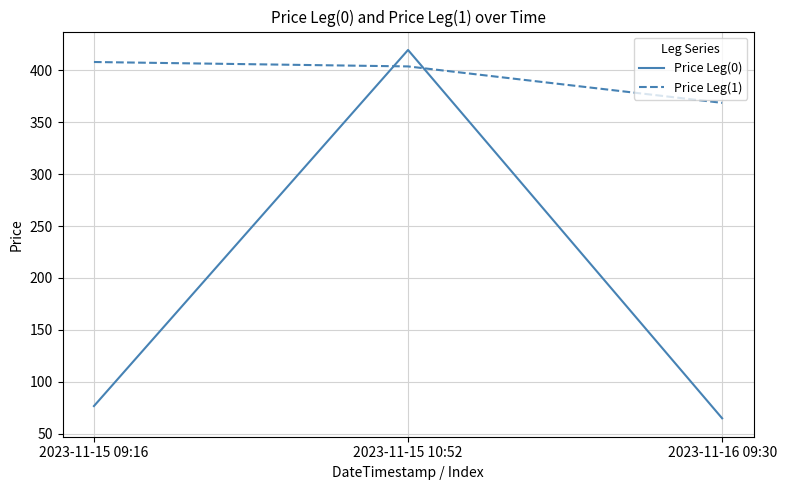

The value of Price Leg(0) at 2023-11-16 09:30 is 64.8. True or false?

True